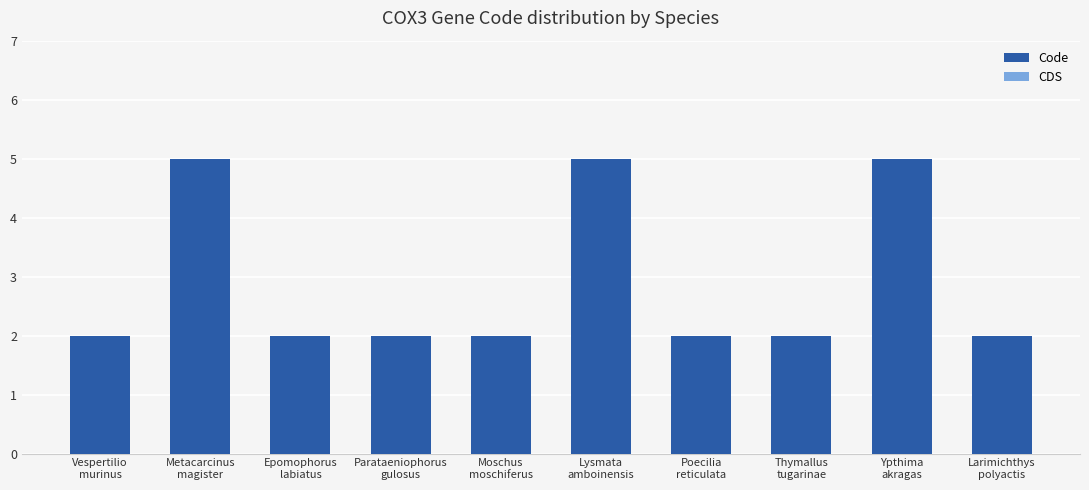

What is the value of the 3rd bar from the left?

2